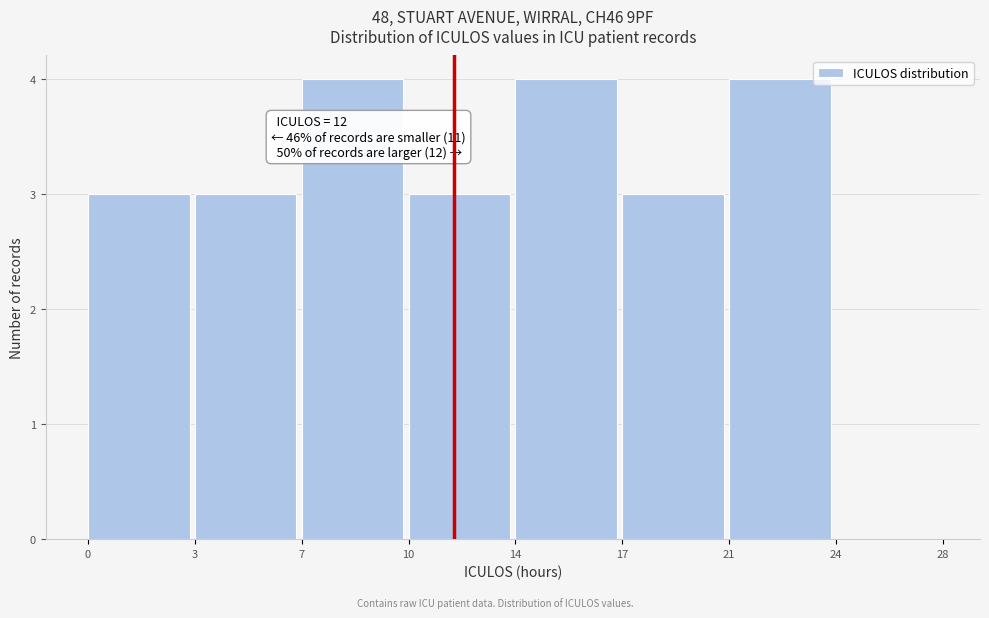

Reading left to right, transcribe all the data shown in this chart.

0=3	3=3	7=4	10=3	14=4	17=3	21=4	24=0